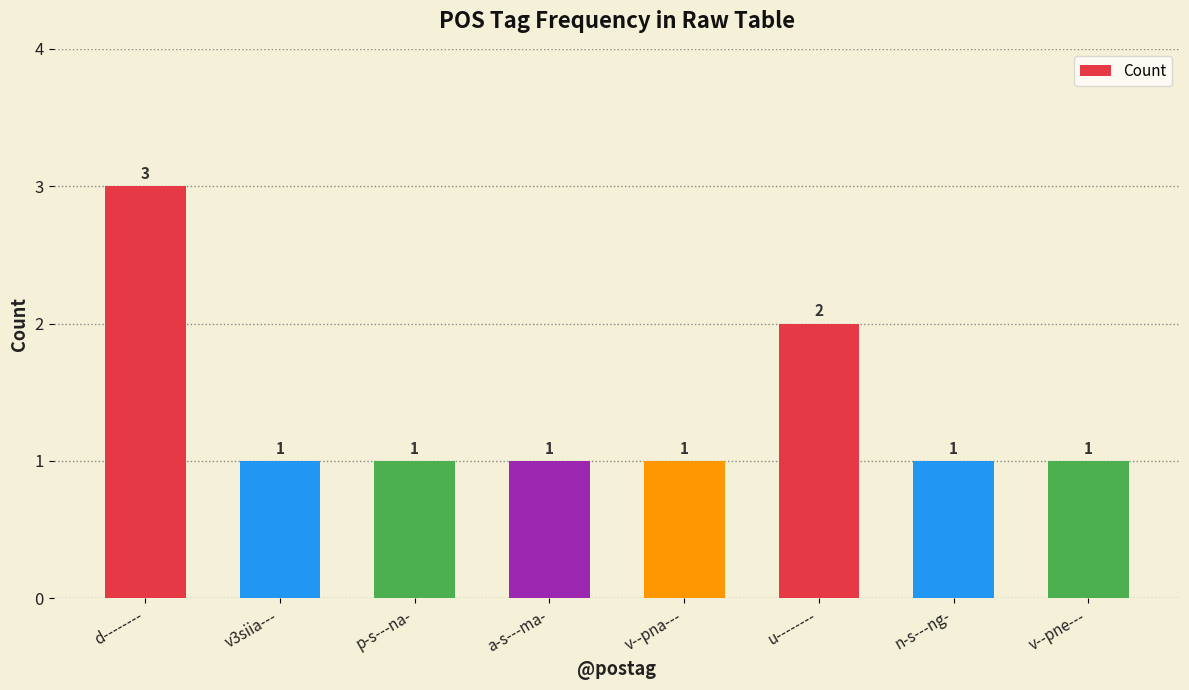

Approximately how many times larger is the value at n-s---ng- compared to v--pna---?

1.0